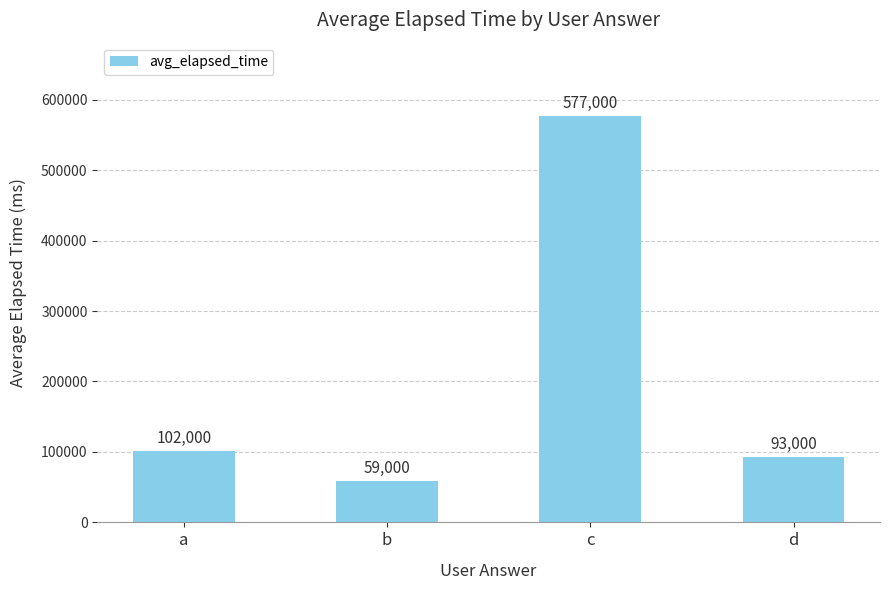

List the labels in order of value, smallest first.

b, d, a, c